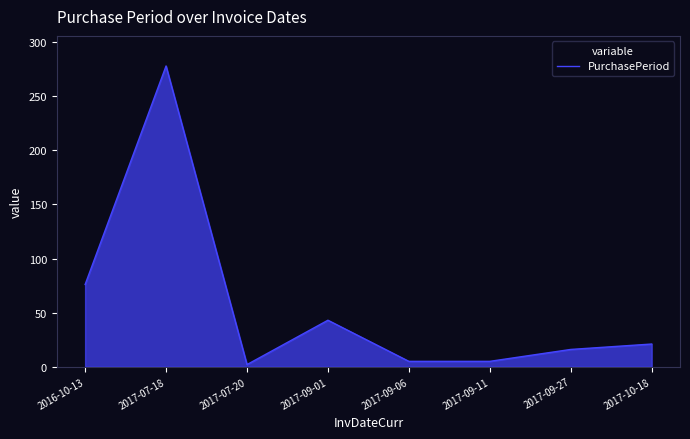

What is the sum of all values?

446